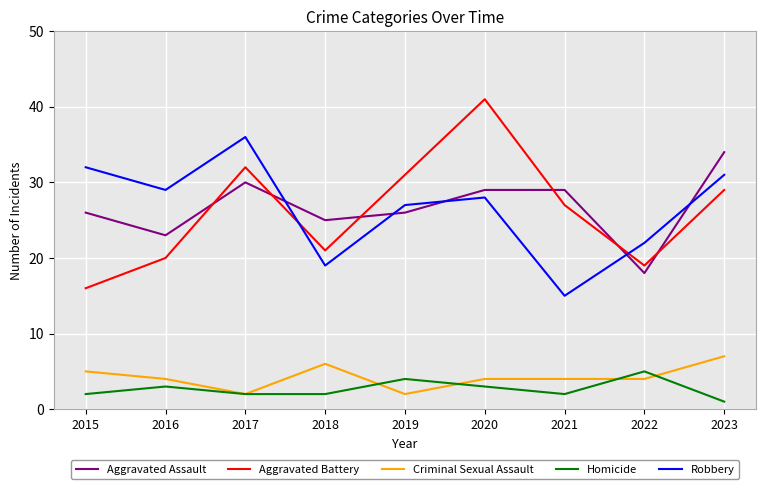

What is the spread (max minus min) of values at 2016?

26